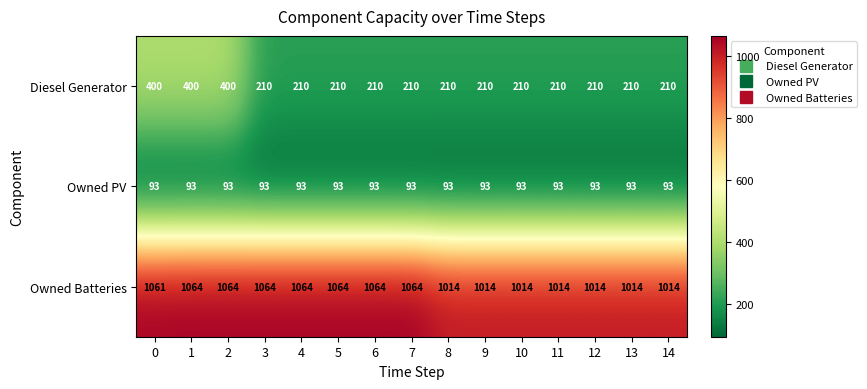

How many values in the Diesel Generator series exceed 210?

3